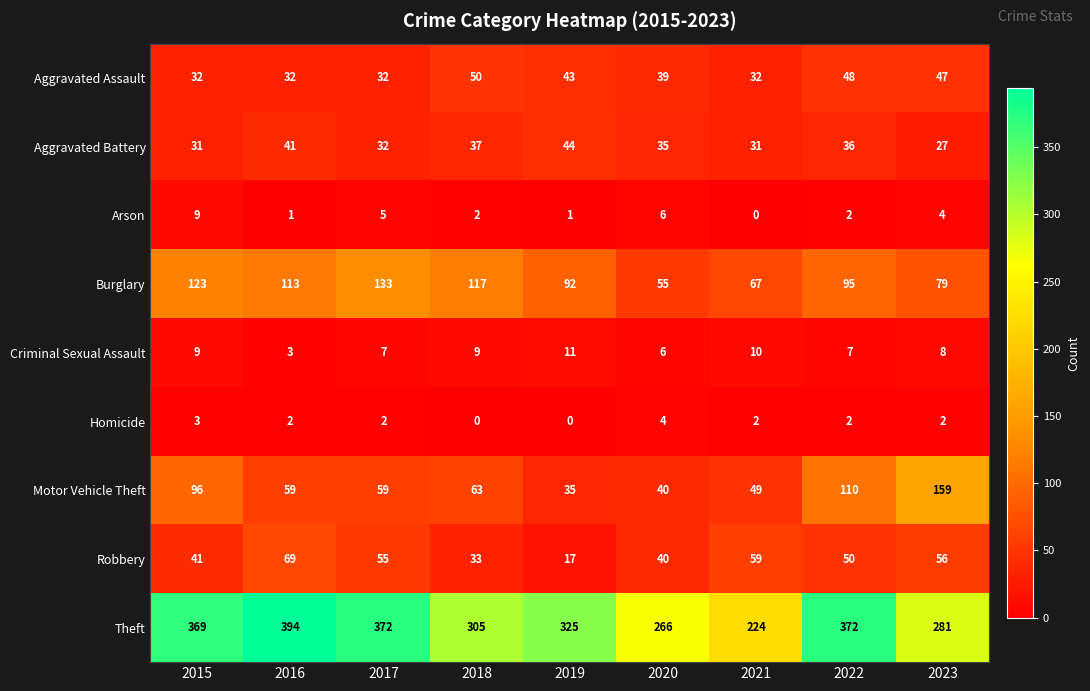

What is the approximate value of Burglary at 2016, to the nearest 10?

110